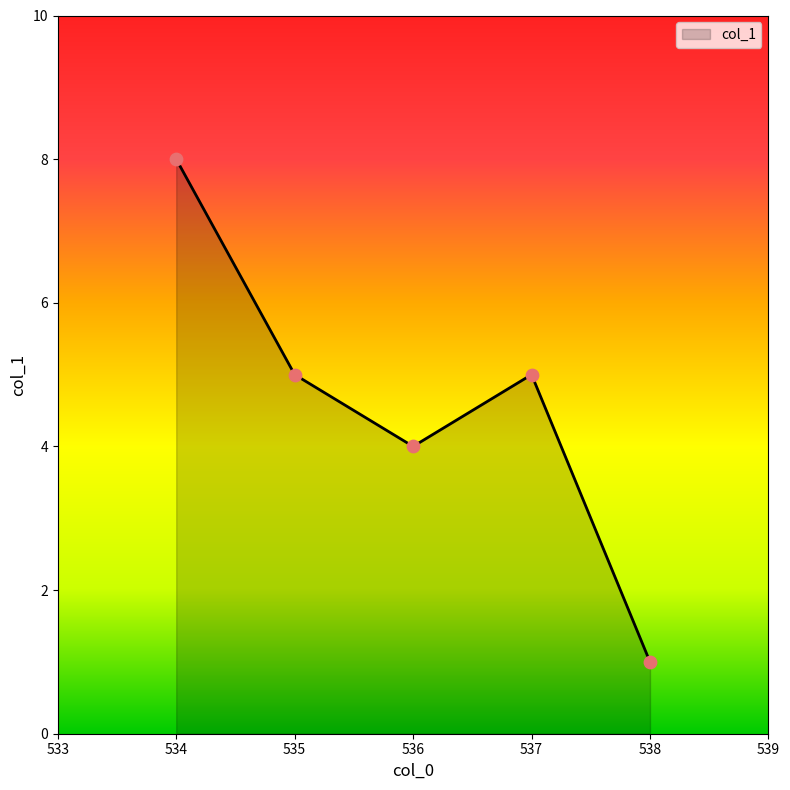

Between 535 and 534, which is larger?

534